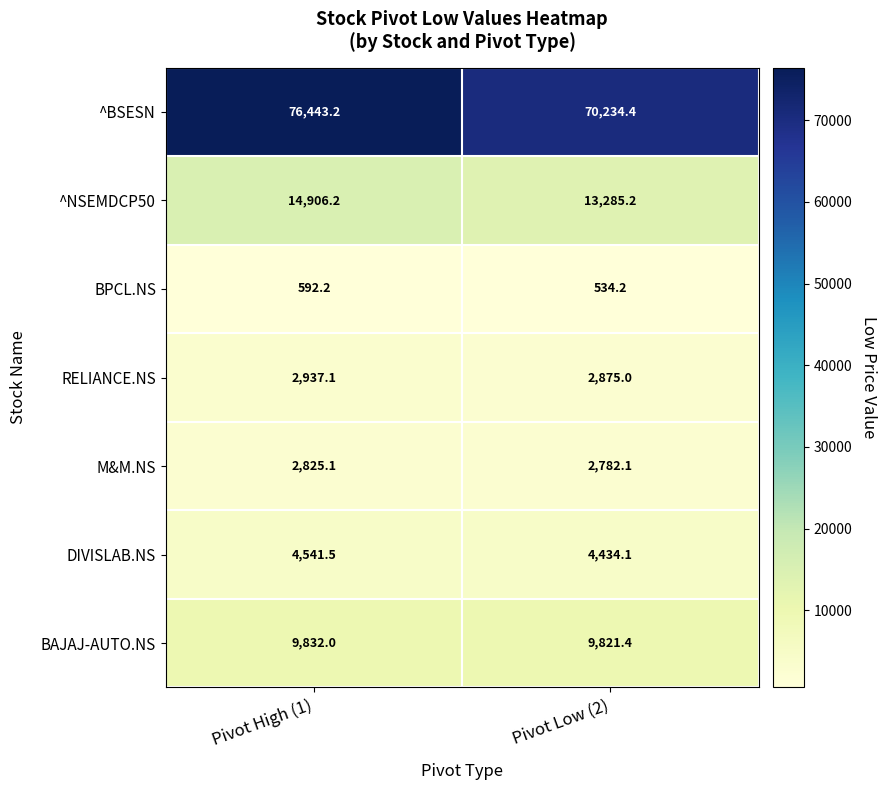

True or false: RELIANCE.NS has a value of 4985.8 at Pivot Low (2).

False